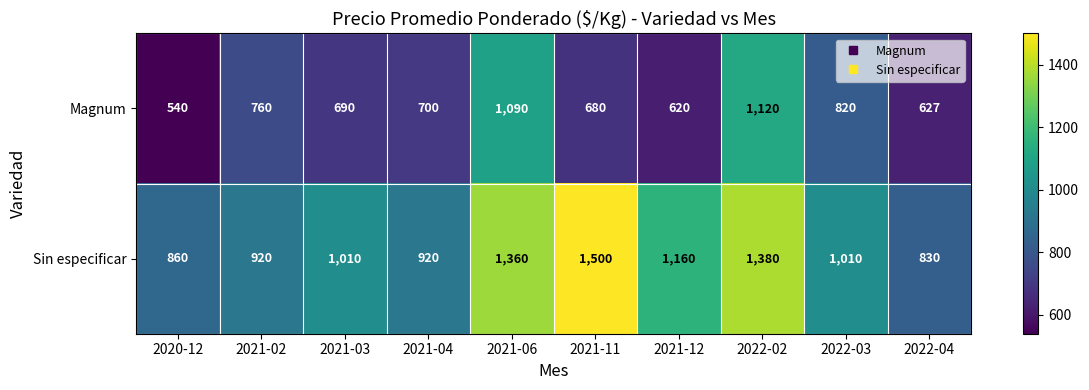

Reading left to right, extract all data points from this chart.

Magnum: 2020-12=540	2021-02=760	2021-03=690	2021-04=700	2021-06=1090	2021-11=680	2021-12=620	2022-02=1120	2022-03=820	2022-04=627
Sin especificar: 2020-12=860	2021-02=920	2021-03=1010	2021-04=920	2021-06=1360	2021-11=1500	2021-12=1160	2022-02=1380	2022-03=1010	2022-04=830